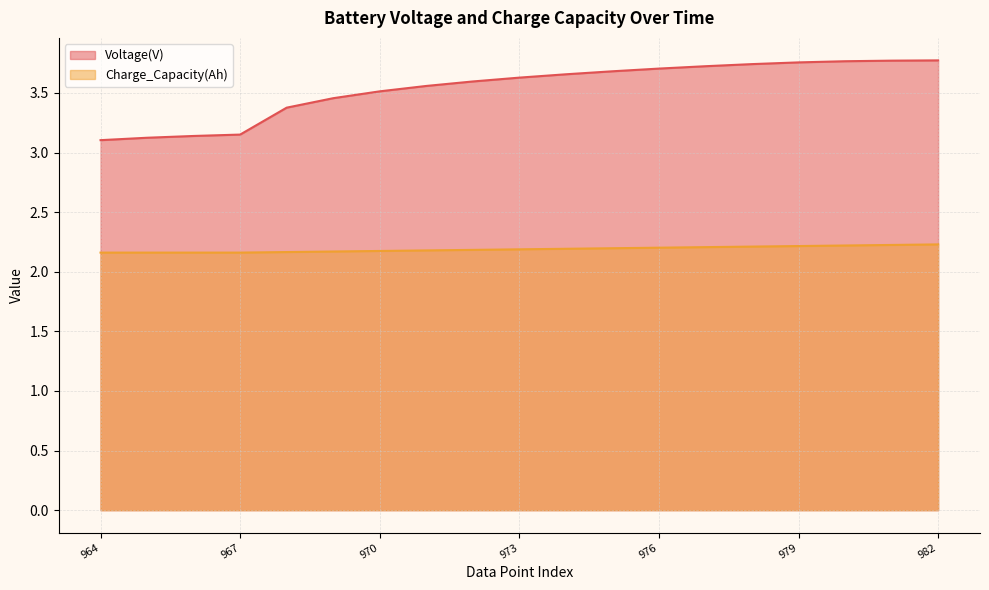

Rank the series by their maximum value, from highest to lowest.

Voltage(V), Charge_Capacity(Ah)